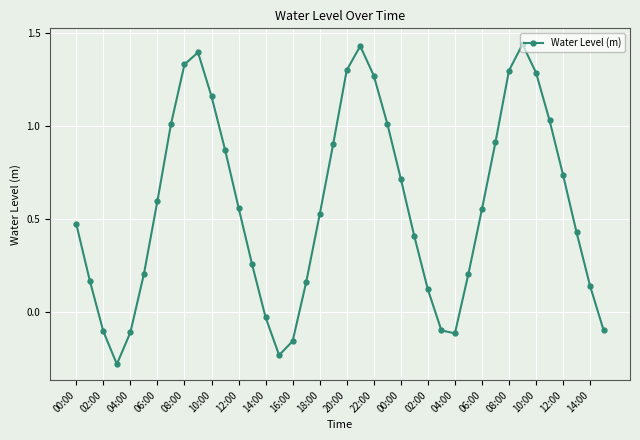

True or false: there are more than 2 points higher than both neighbors.

True